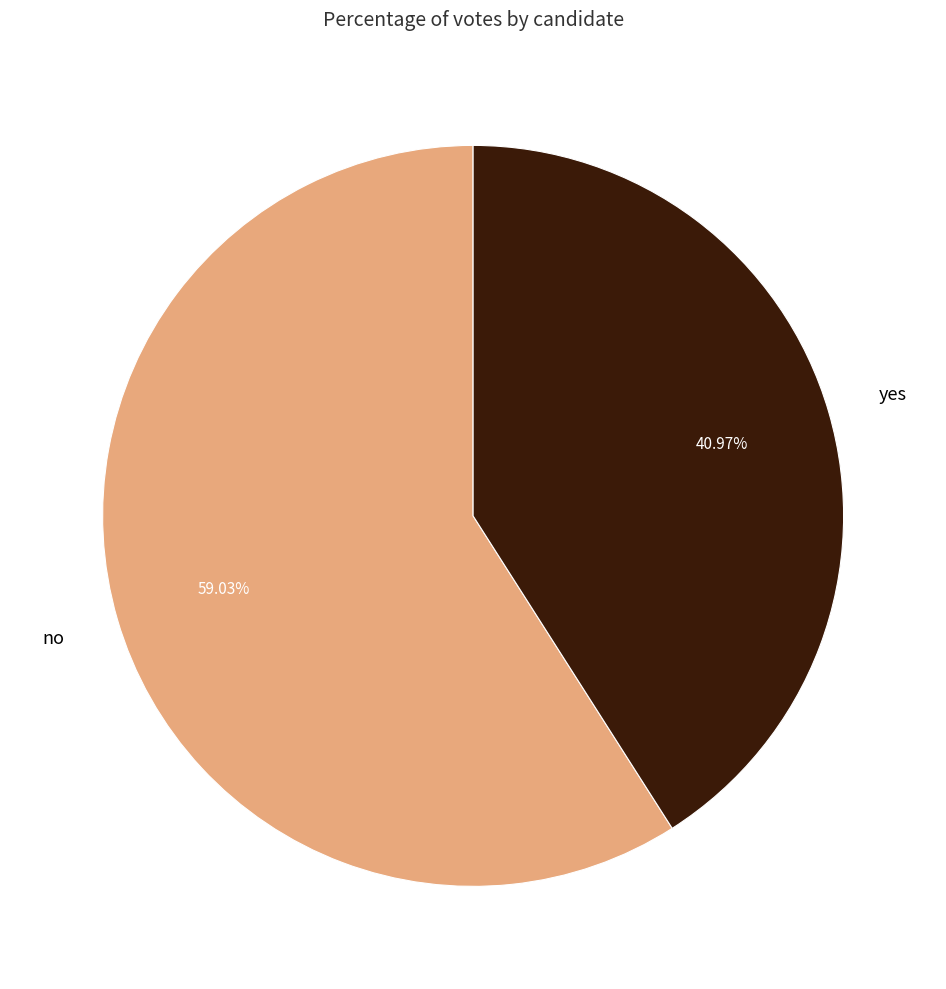

What is the ratio of the value at no to the value at yes?

1.4